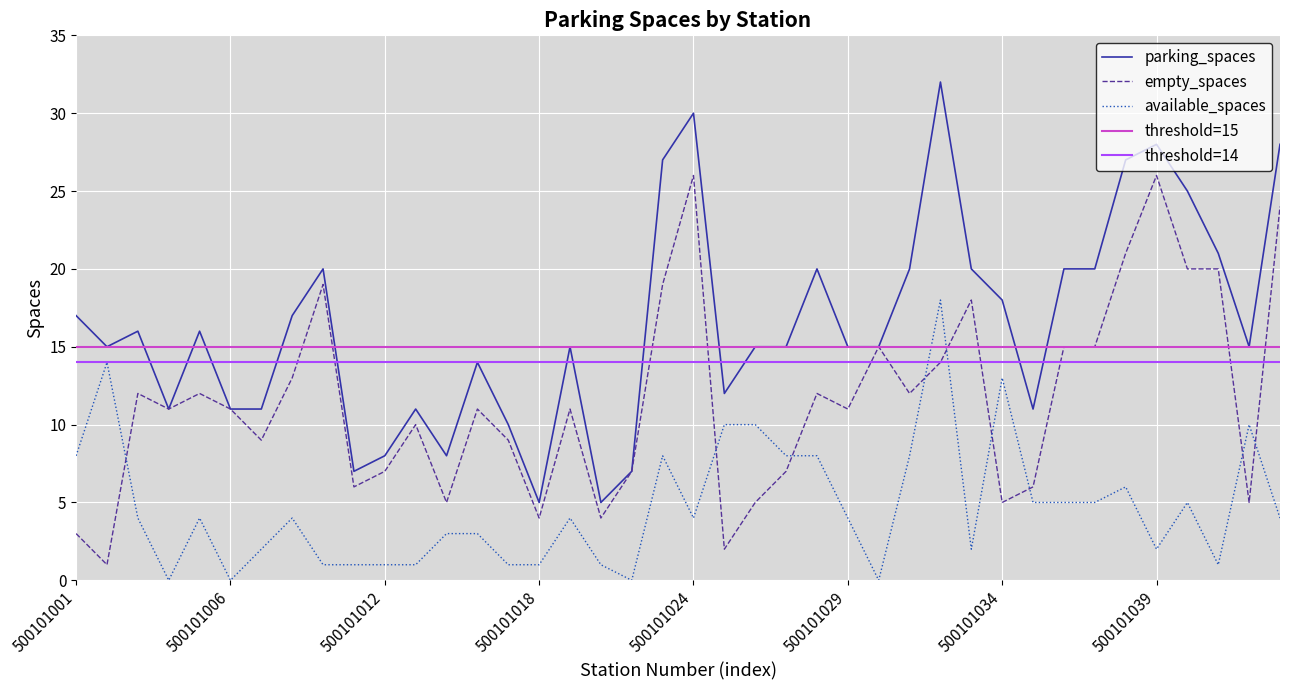

Between 500101005 and 500101003, which is larger?

500101005